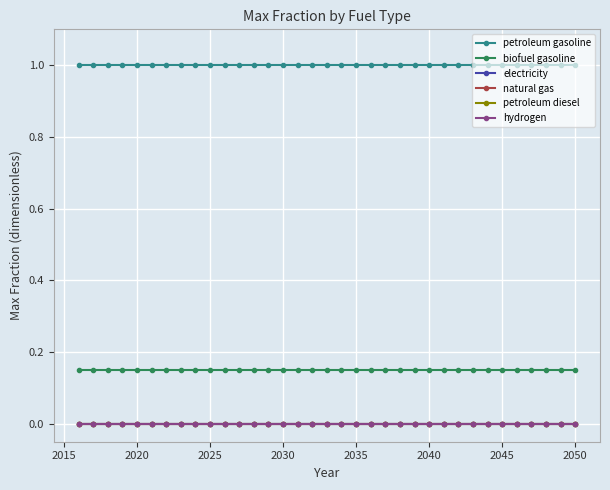

Is this an area chart (filled region under the line)?

No